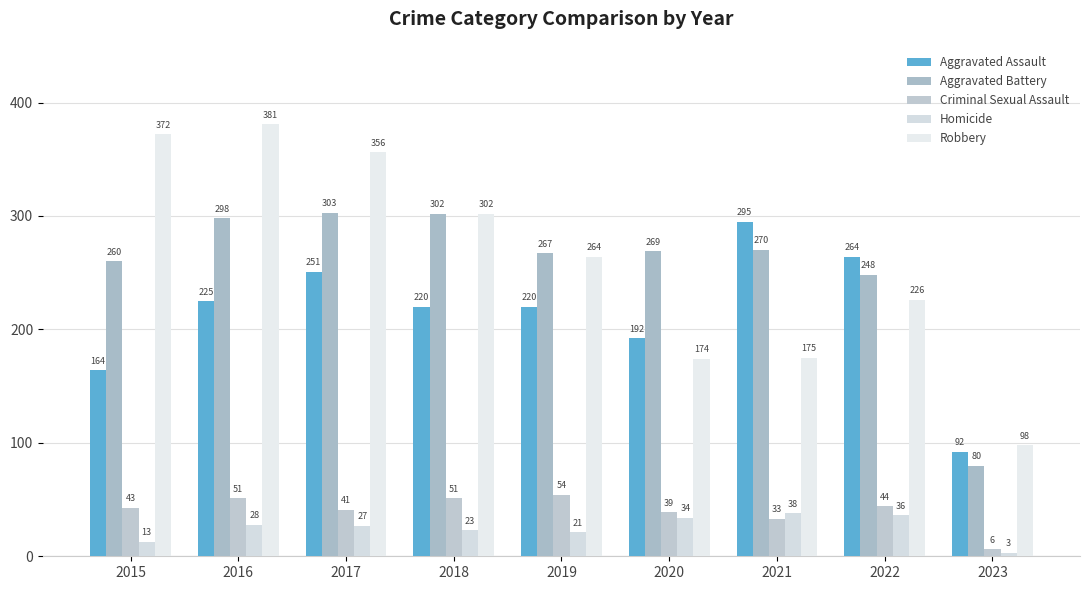

What is the greatest value displayed?

381